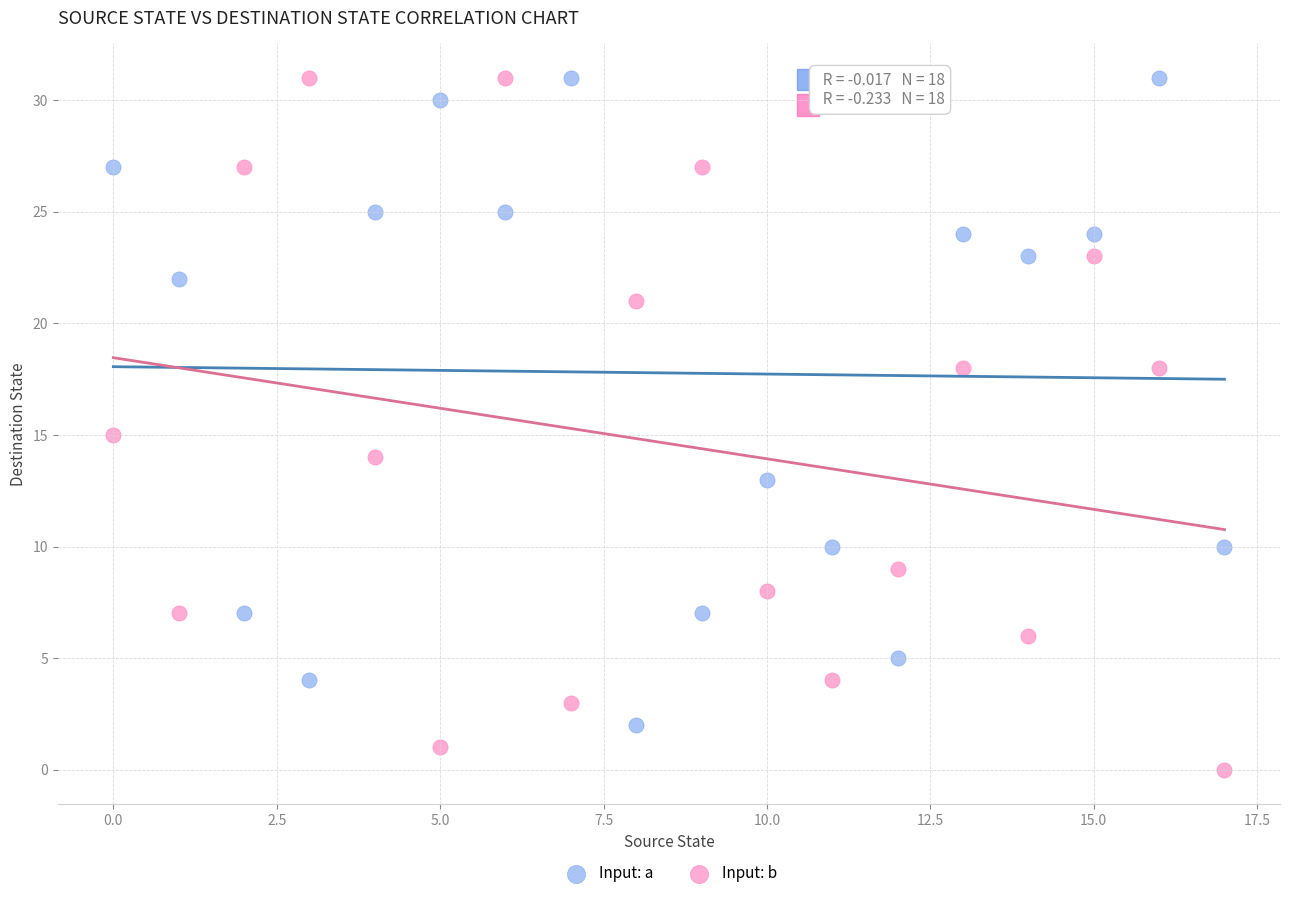

Which series reaches the minimum Y coordinate?

Input: b